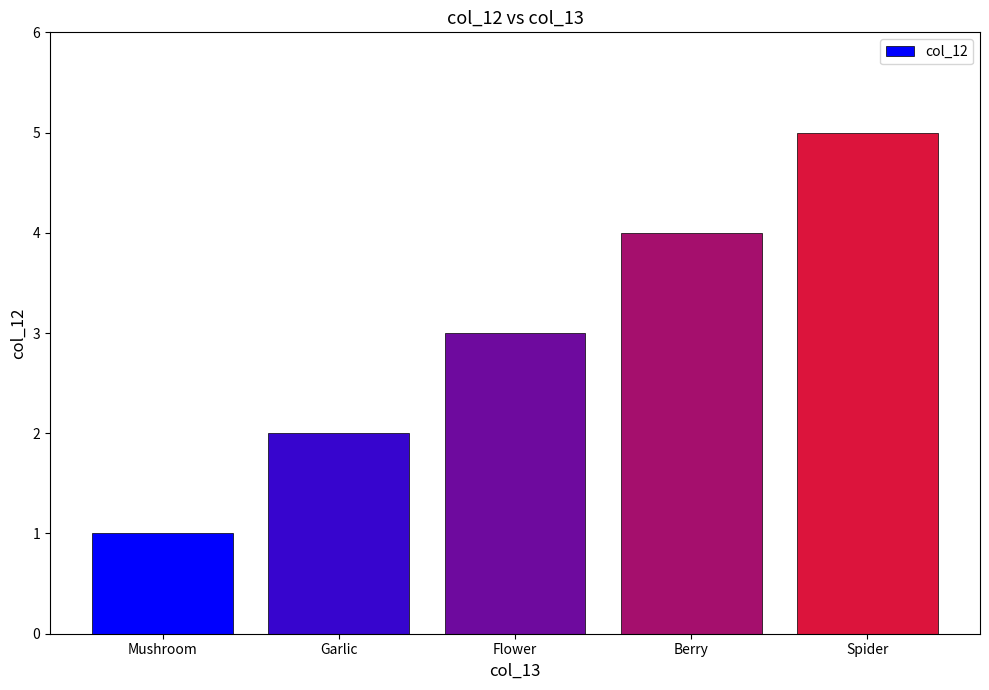

Reading left to right, transcribe all the data shown in this chart.

Mushroom=1	Garlic=2	Flower=3	Berry=4	Spider=5